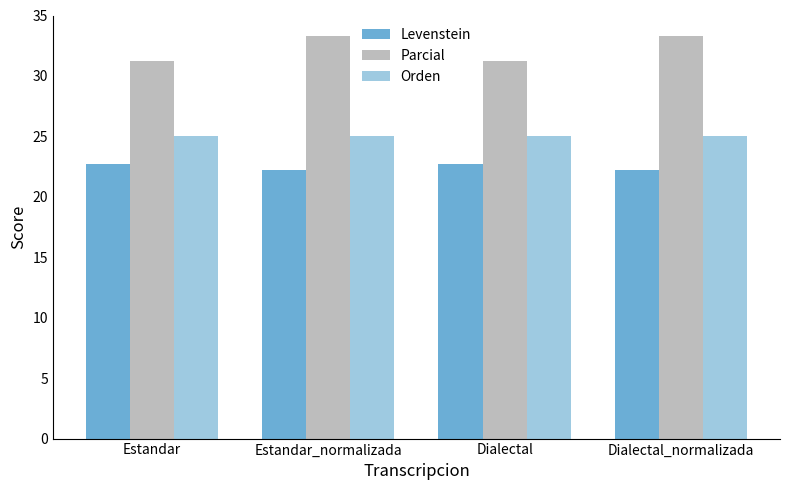

Rank the series at Estandar_normalizada from lowest to highest value.

Levenstein, Orden, Parcial